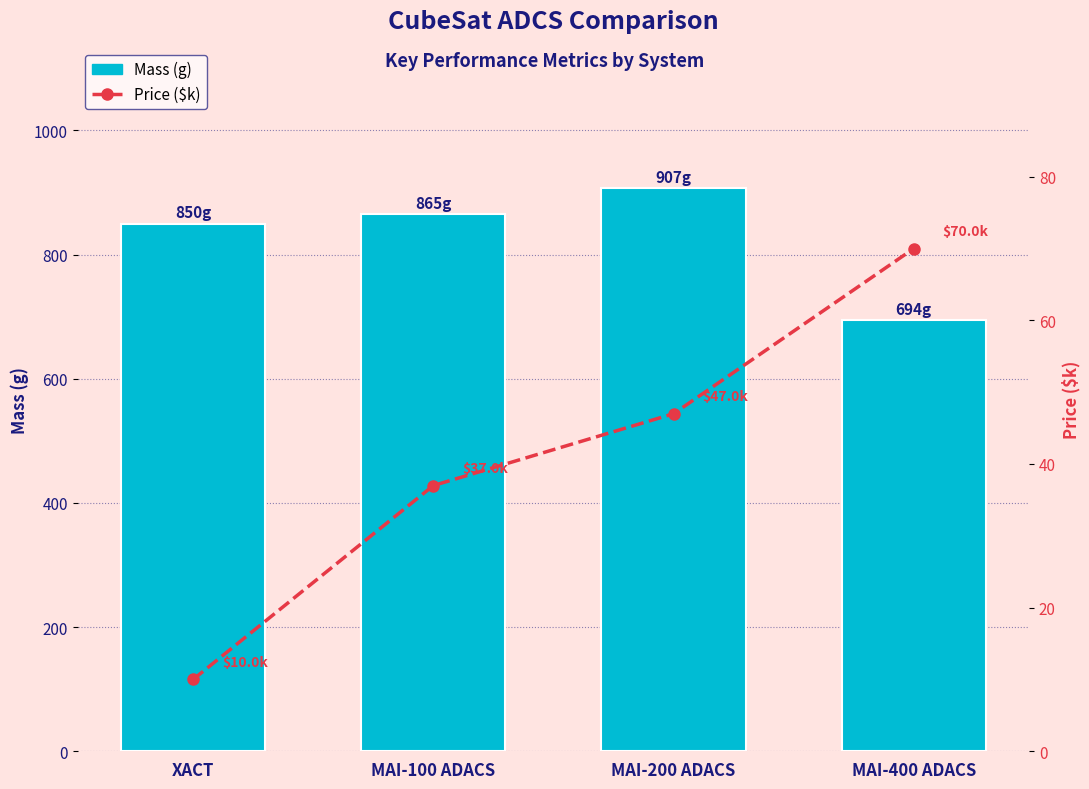

What is the sum of all Price ($k) values?

164.0